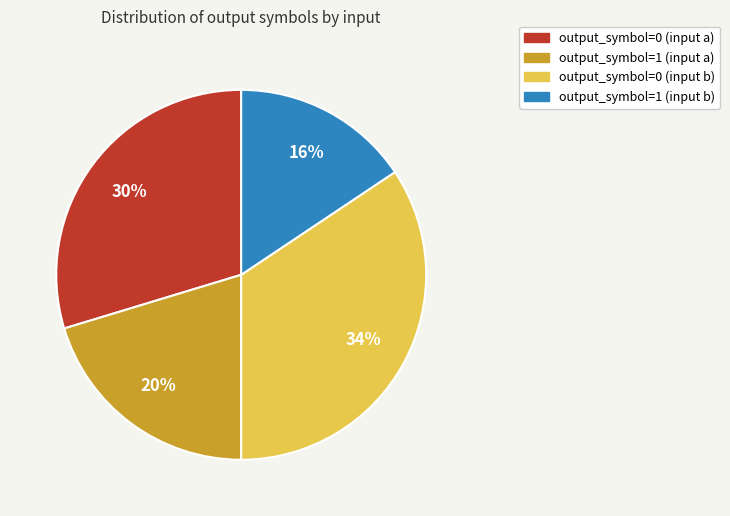

Combined, do output_symbol=0 (input b) and output_symbol=0 (input a) account for over 50%?

Yes